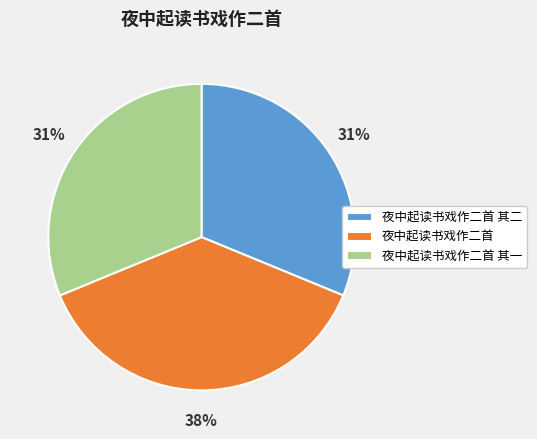

To the nearest percent, what is the combined percentage of 夜中起读书戏作二首 and 夜中起读书戏作二首 其一?

69%